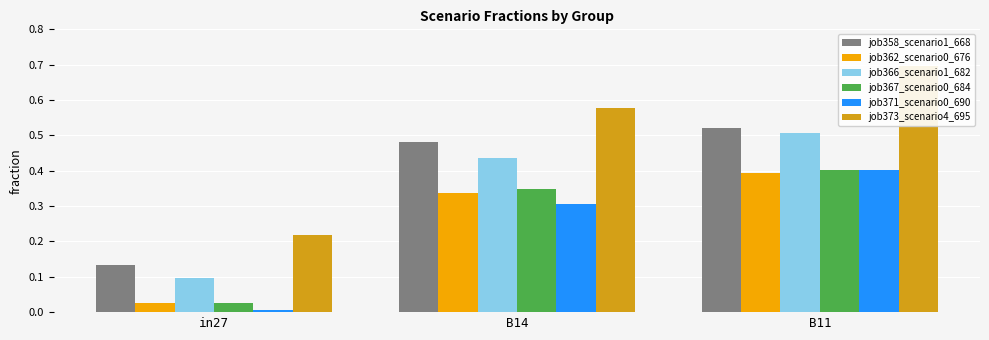

The job367_scenario0_684 series shows 0.3 at B14. True or false?

True